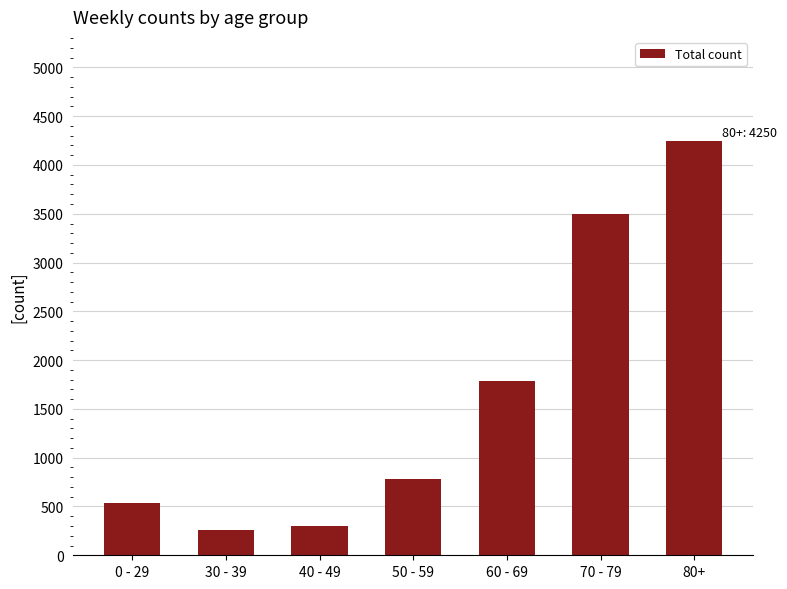

Read the value at 50 - 59.

784